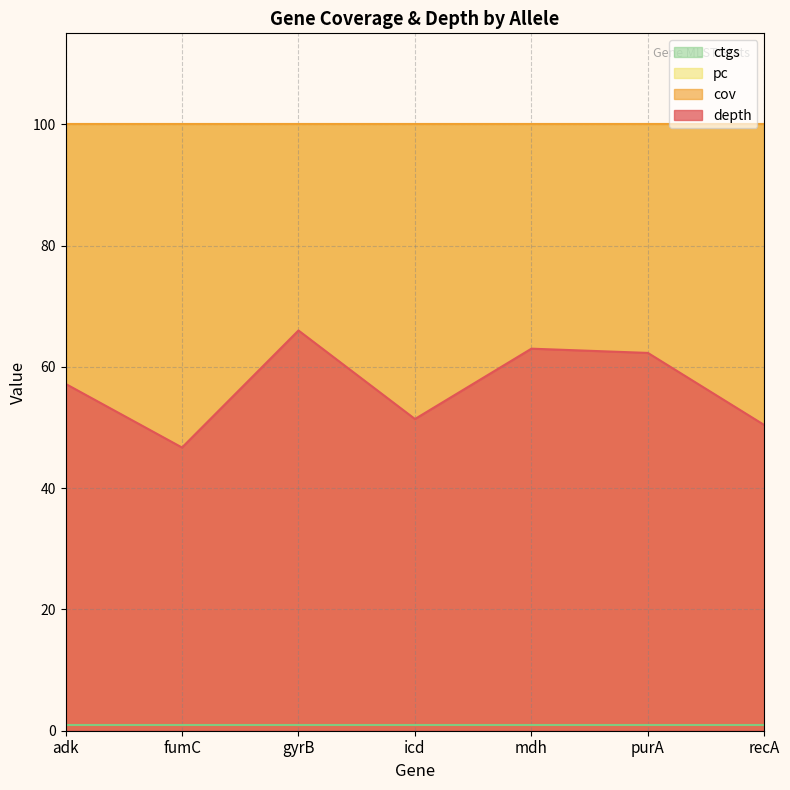

True or false: ctgs and pc cross at least once.

False